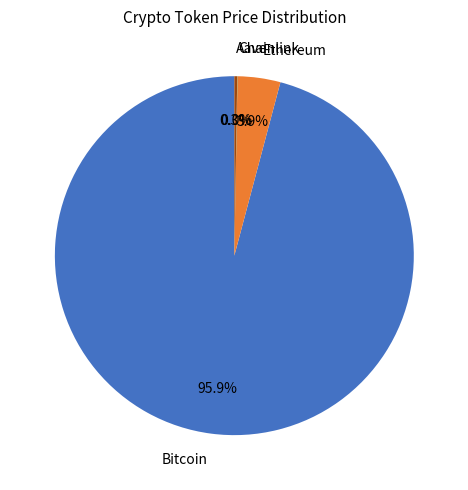

Which category has the biggest portion of the pie?

Bitcoin